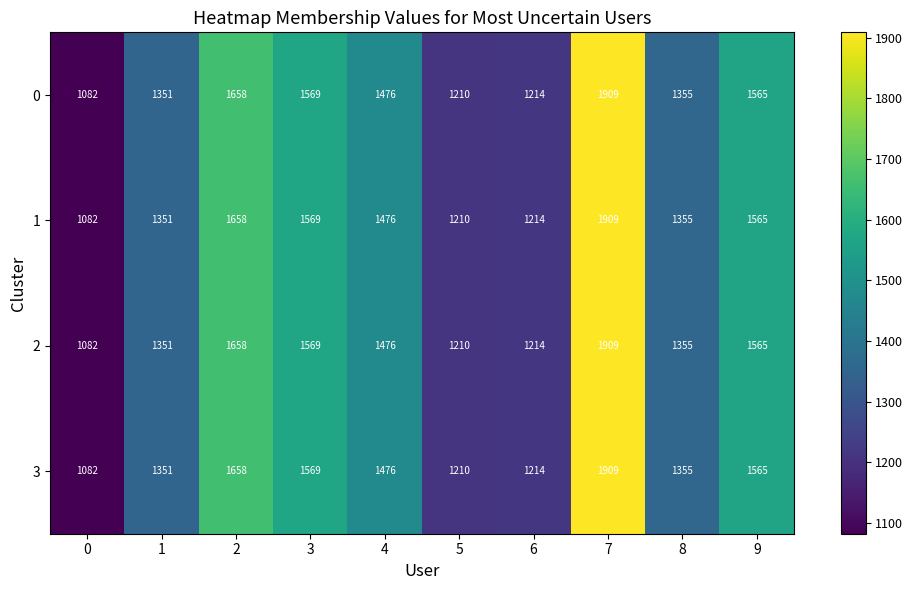

What is the highest value of the 1 series?

1909